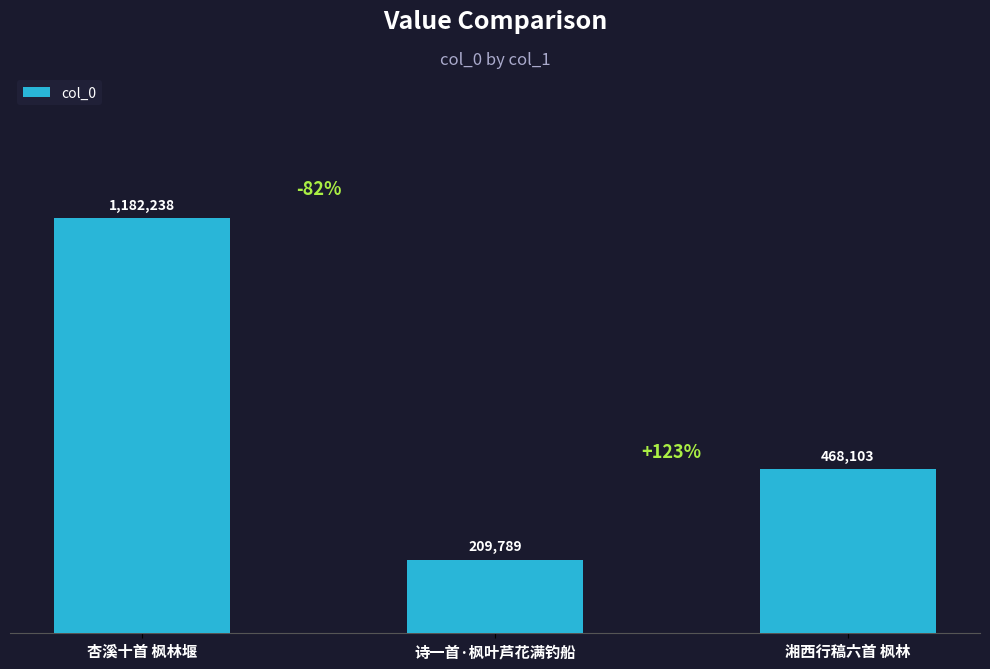

Reading left to right, extract all data points from this chart.

杏溪十首 枫林堰=1182238	诗一首·枫叶芦花满钓船=209789	湘西行稿六首 枫林=468103